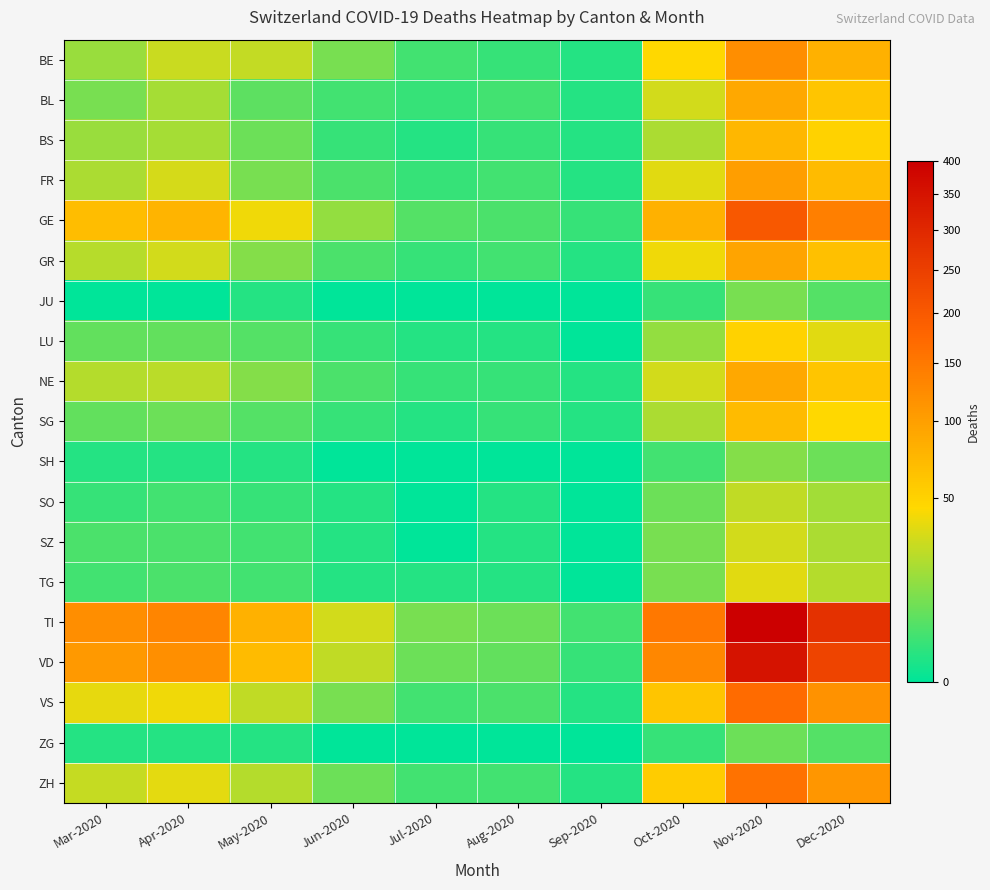

Which has a higher value, Oct-2020 or Mar-2020?

Oct-2020